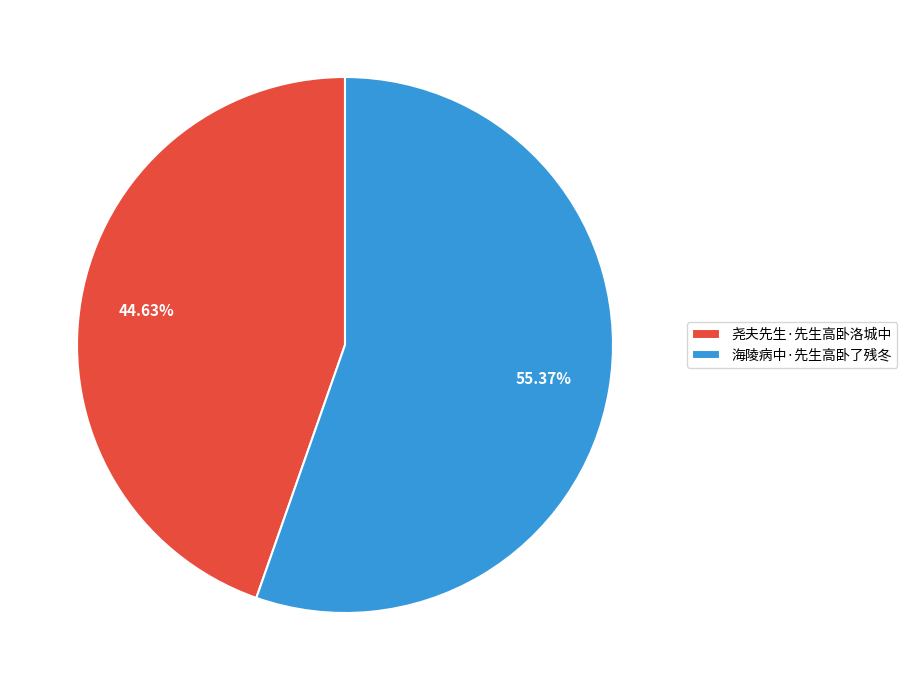

Does any single category account for the majority?

Yes